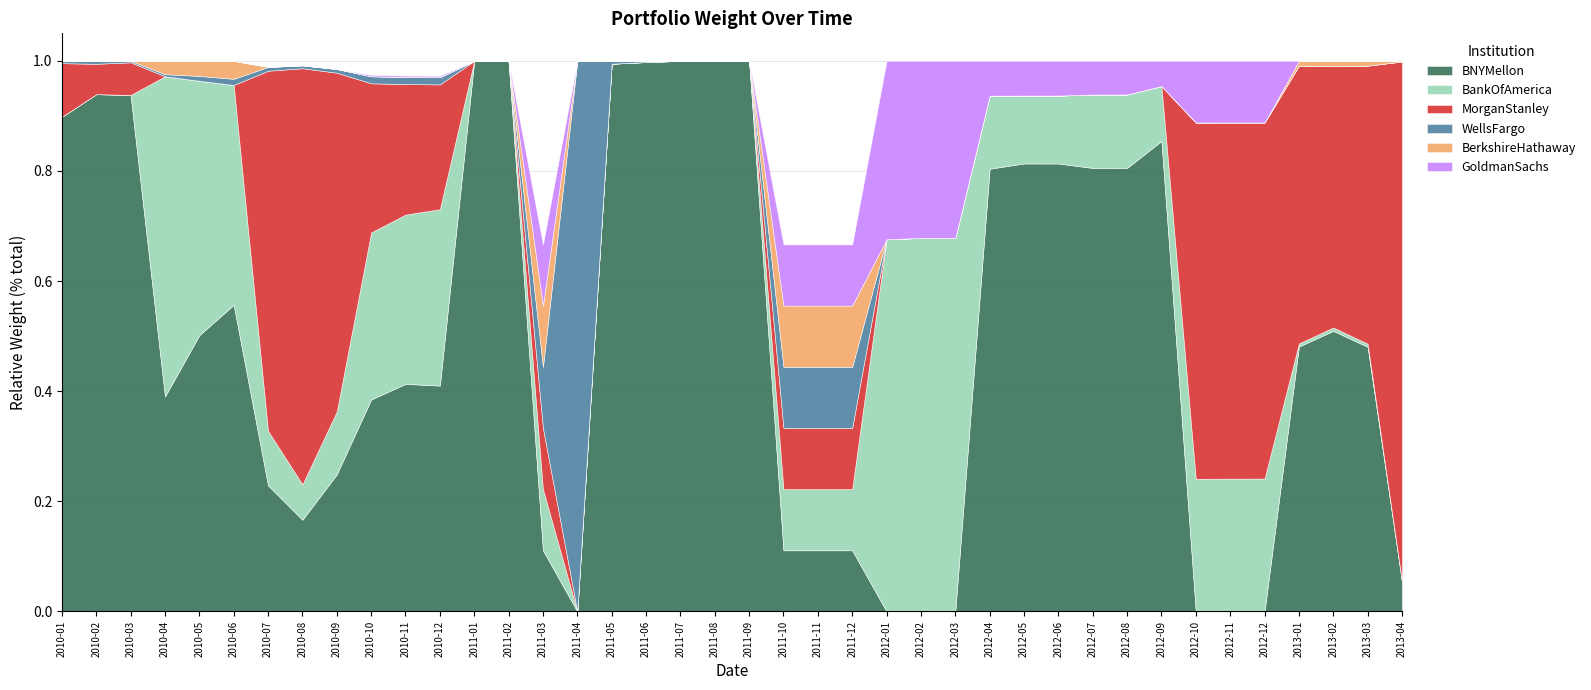

Where is WellsFargo nearest to the value 0?

2011-01